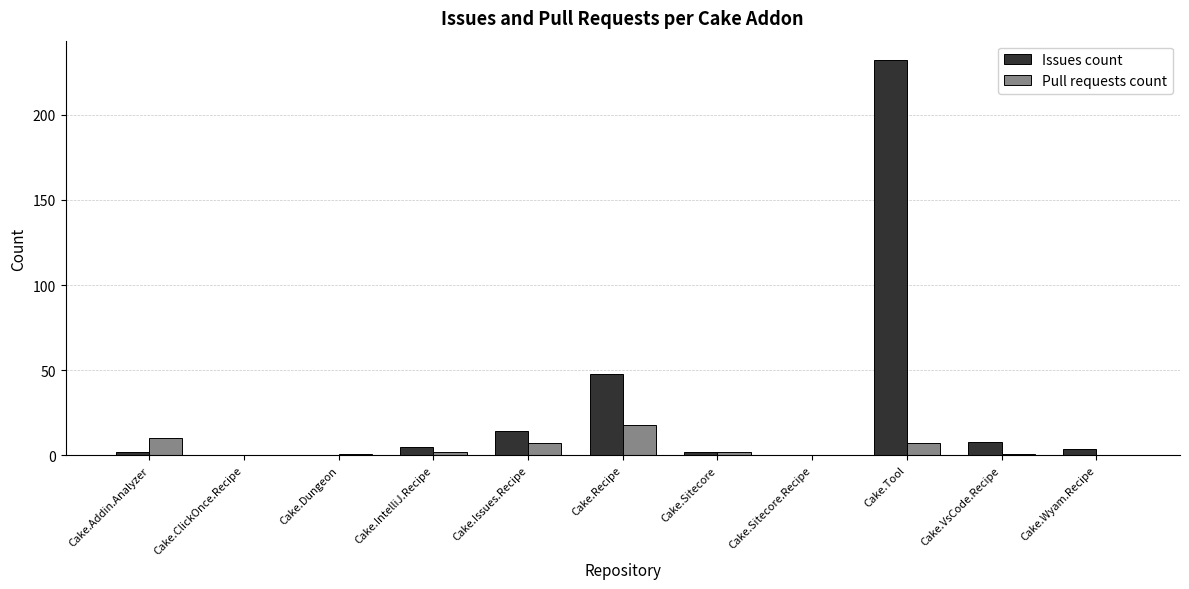

Where is Issues count nearest to the value 116?

Cake.Recipe